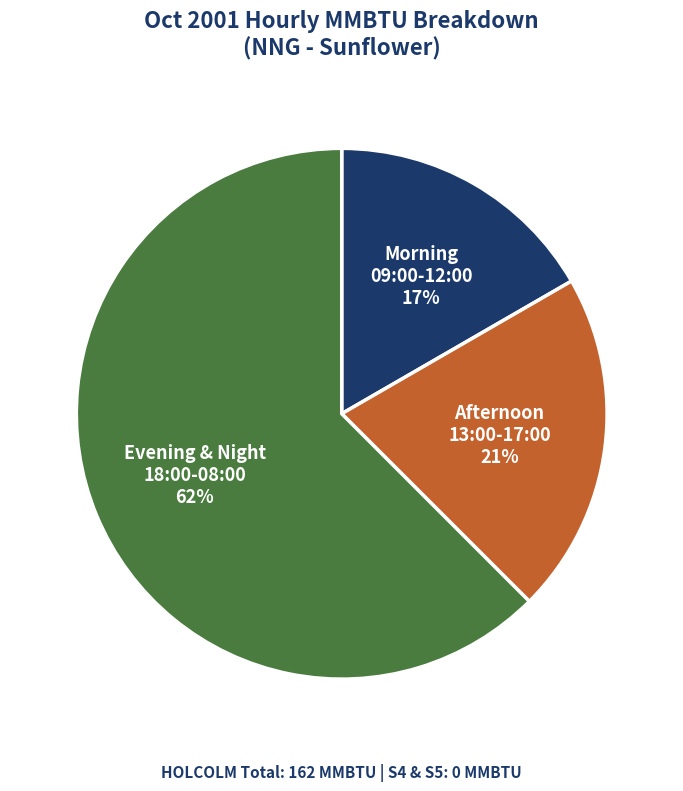

To the nearest percent, what is the average slice percentage?

33%